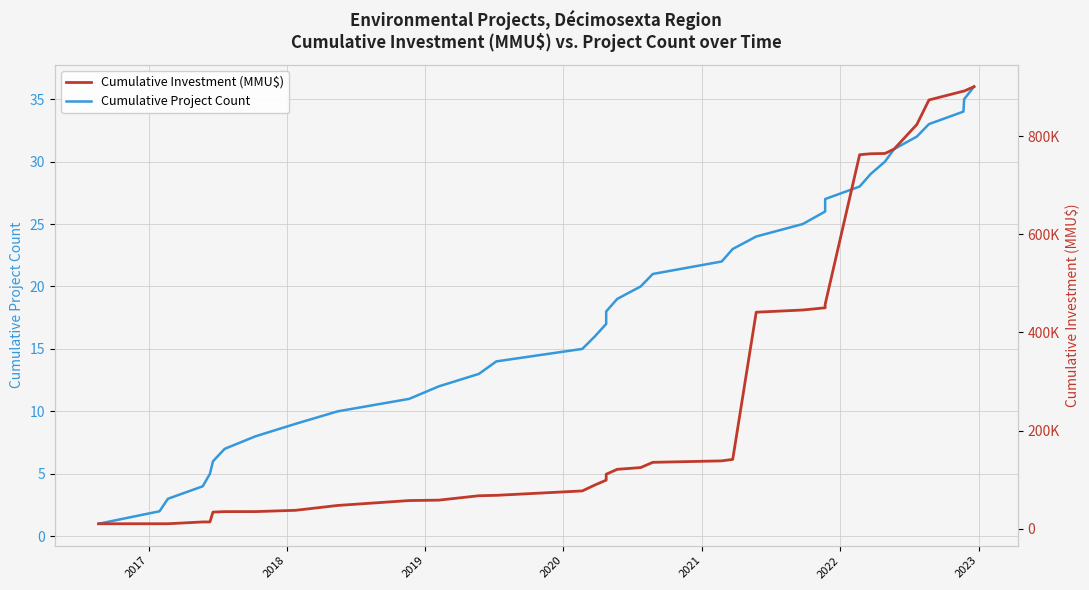

Reading right to left, transcribe all the data shown in this chart.

Cumulative Project Count: 36	35	34	33	32	31	30	29	28	27	26	25	24	23	22	21	20	19	18	17	16	15	14	13	12	11	10	9	8	7	6	5	4	3	2	1
Cumulative Investment (MMU$): 900996	891996	891796	873796	823796	773796	764796	764196	762196	457196	450196	445696	441196	141196	138196	135196	124540	120940	110940	98940	88940	76940	67940	67125	58125	57310	47310	37407	34807	34765	33727	13727	13690	10040	10037	10000